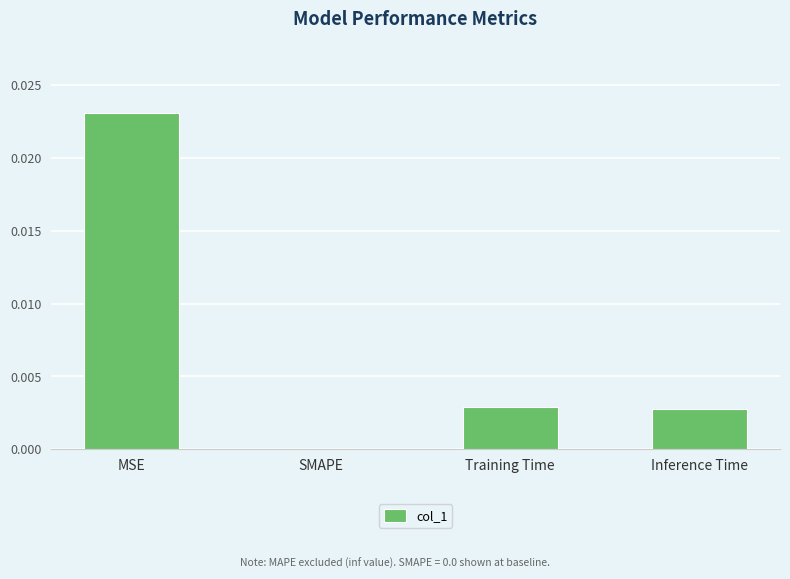

Are the bars horizontal?

No